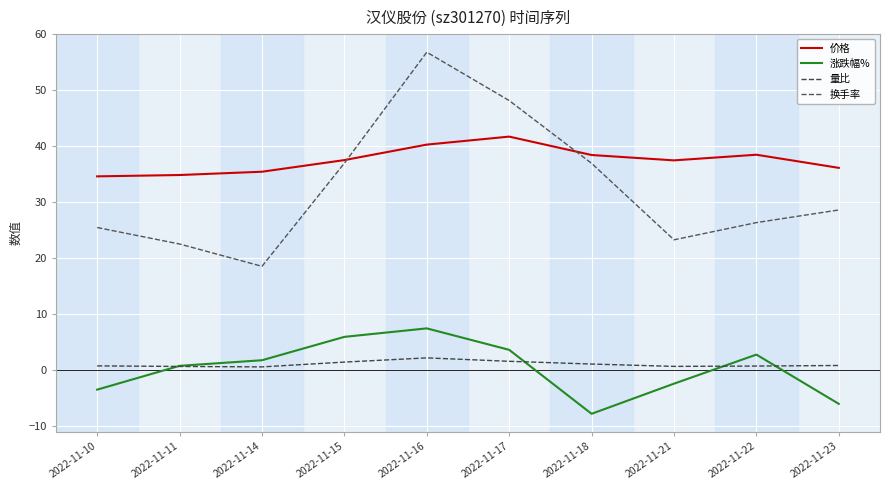

Which series has the largest range (max minus min)?

换手率